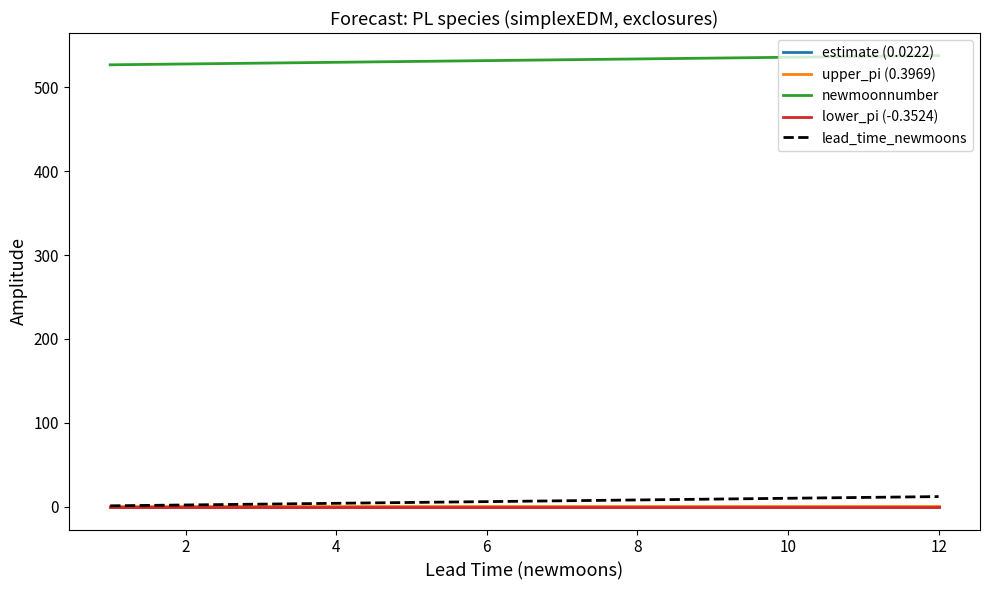

What is the greatest value displayed?

538.0